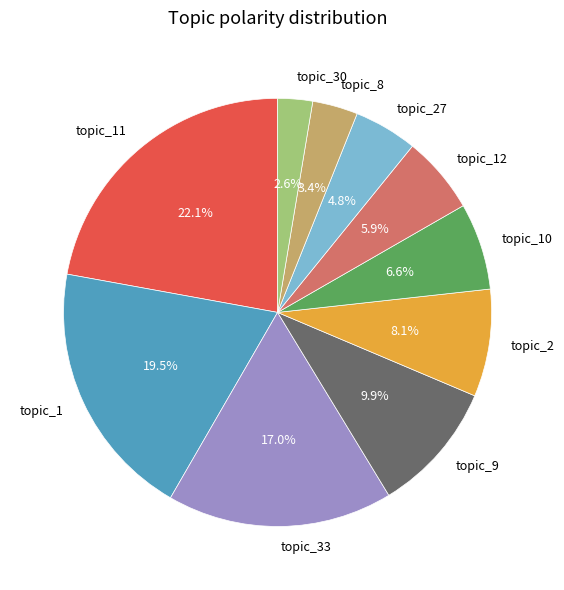

How much of the chart is everything except topic_8?

96.6%